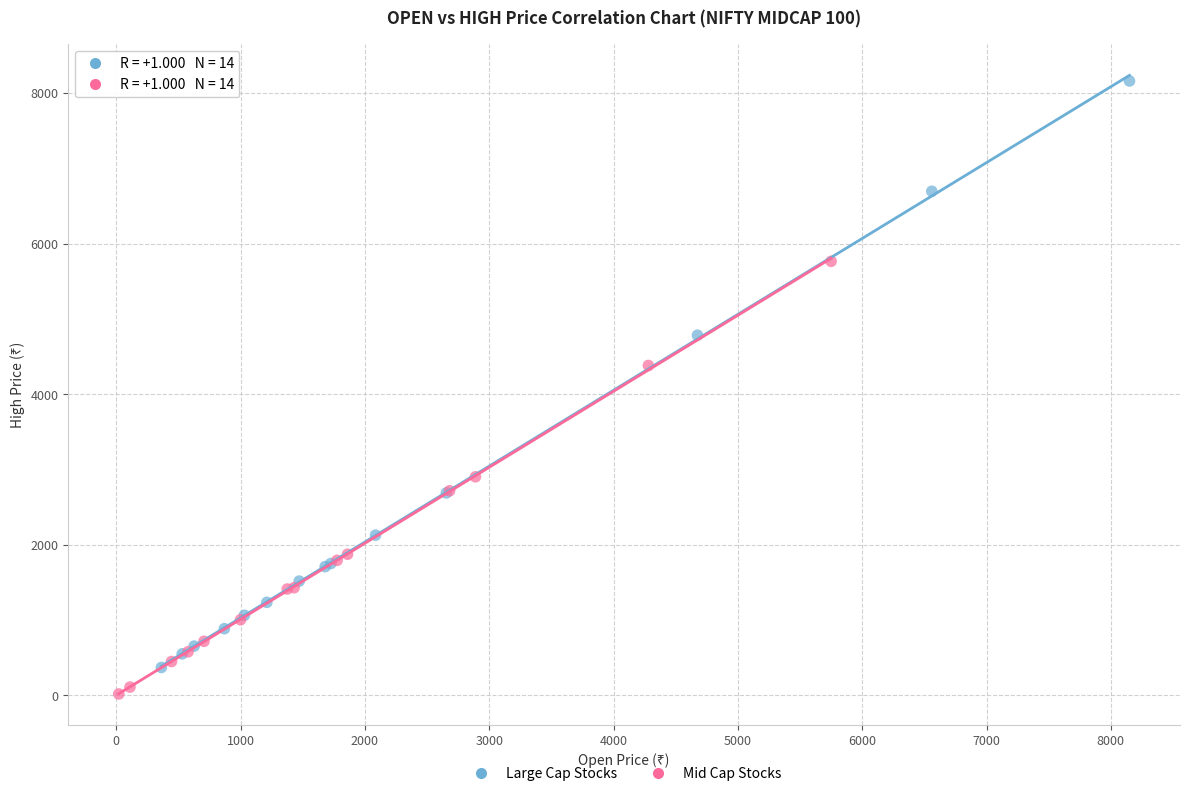

Which series has the largest Y range (max minus min)?

Large Cap Stocks